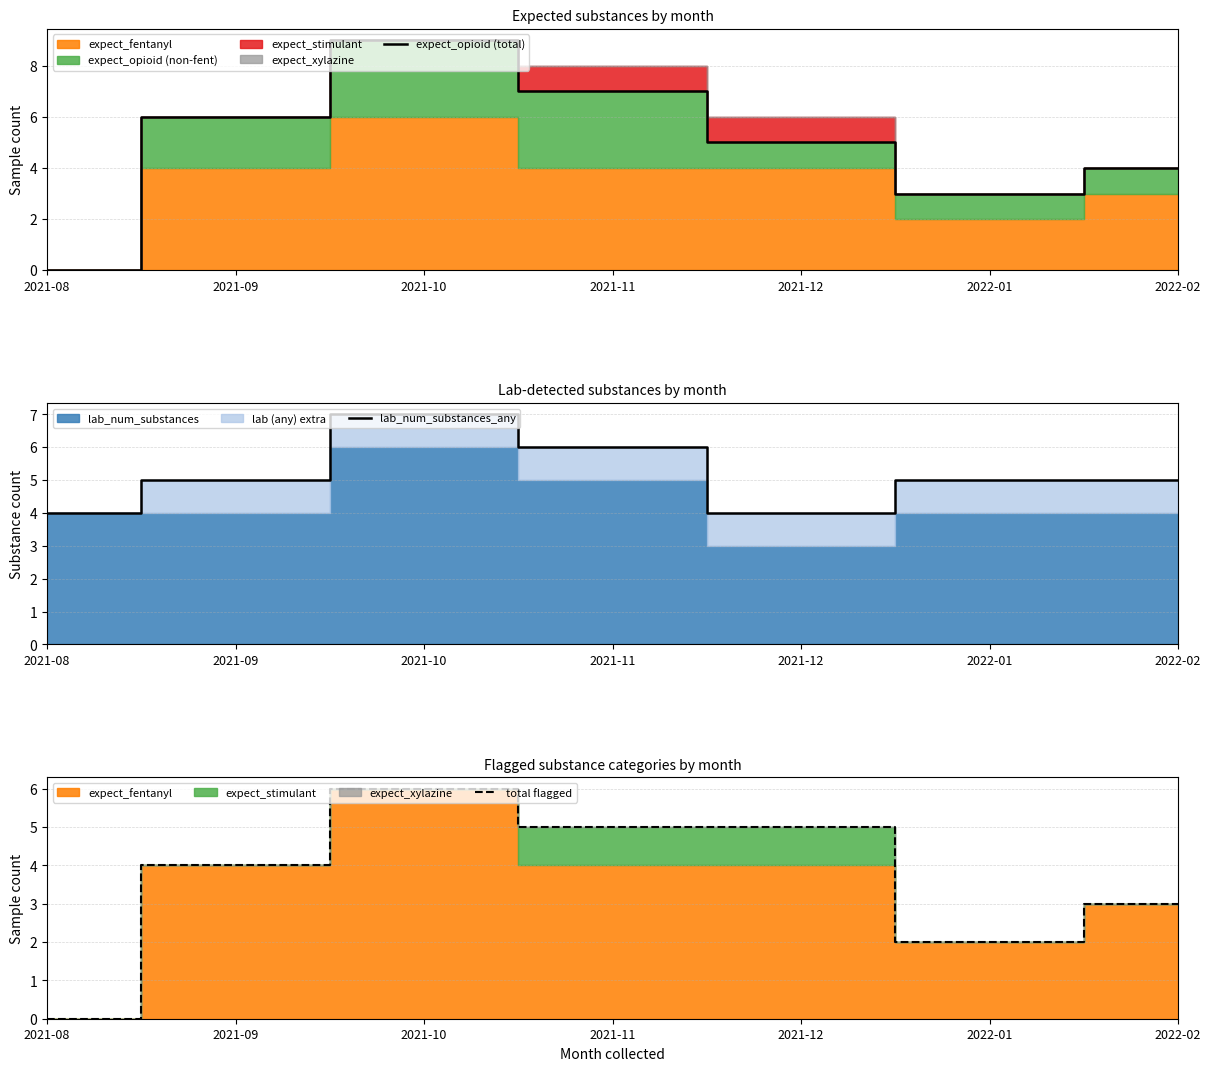

What is the label of the 4th point from the left?

2021-11